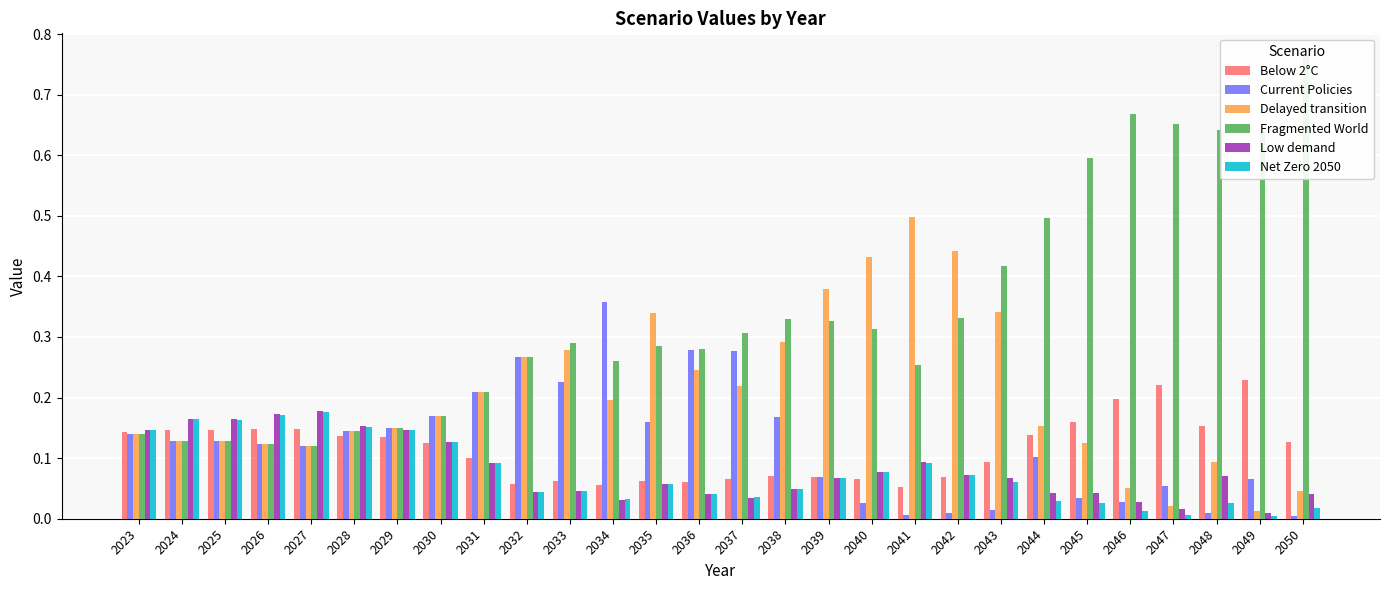

Which series has the widest spread of values?

Fragmented World